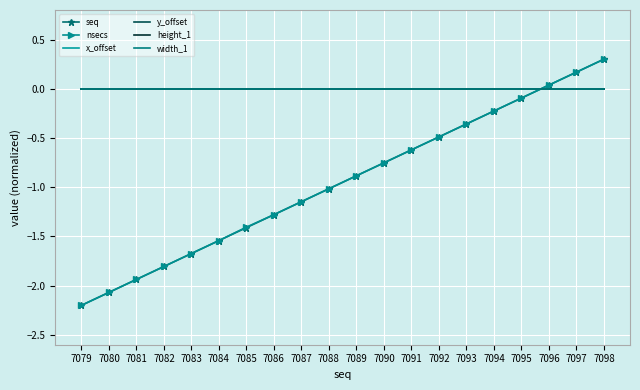

Which series changed the most between 7092 and 7095?

nsecs